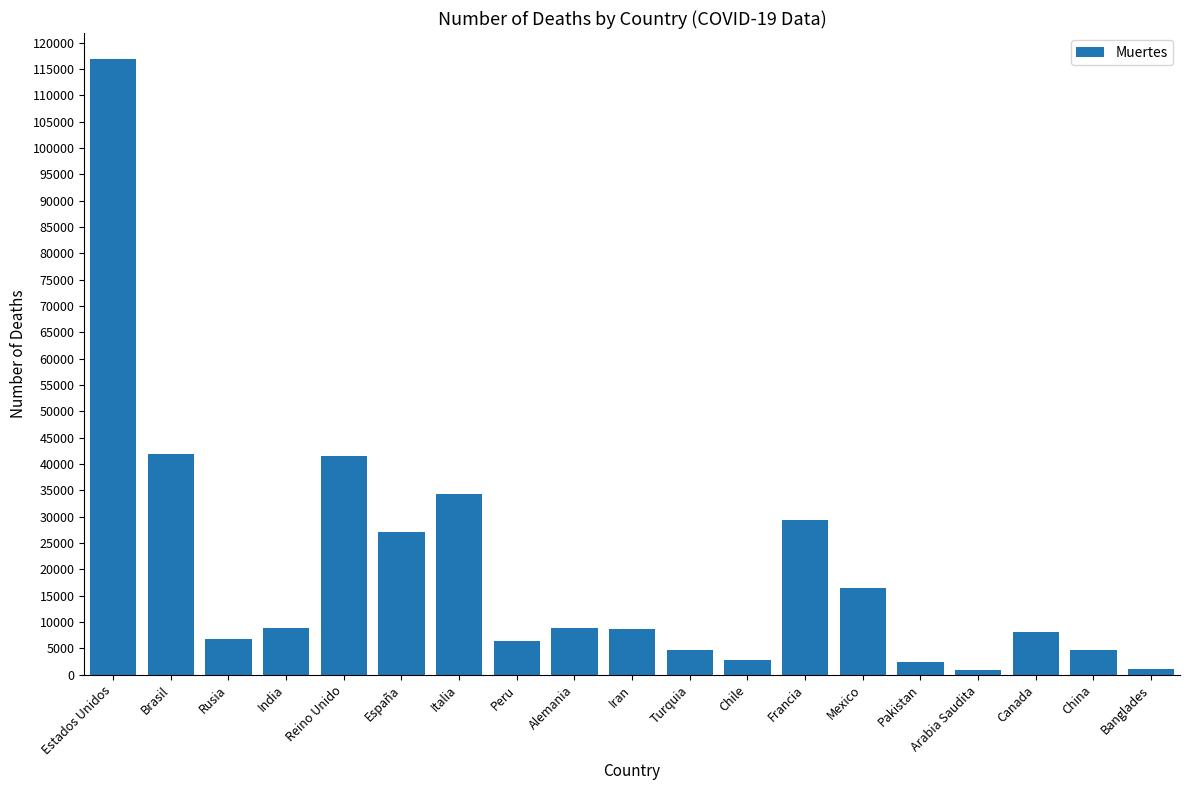

What is the difference between the maximum and second lowest values?

115730